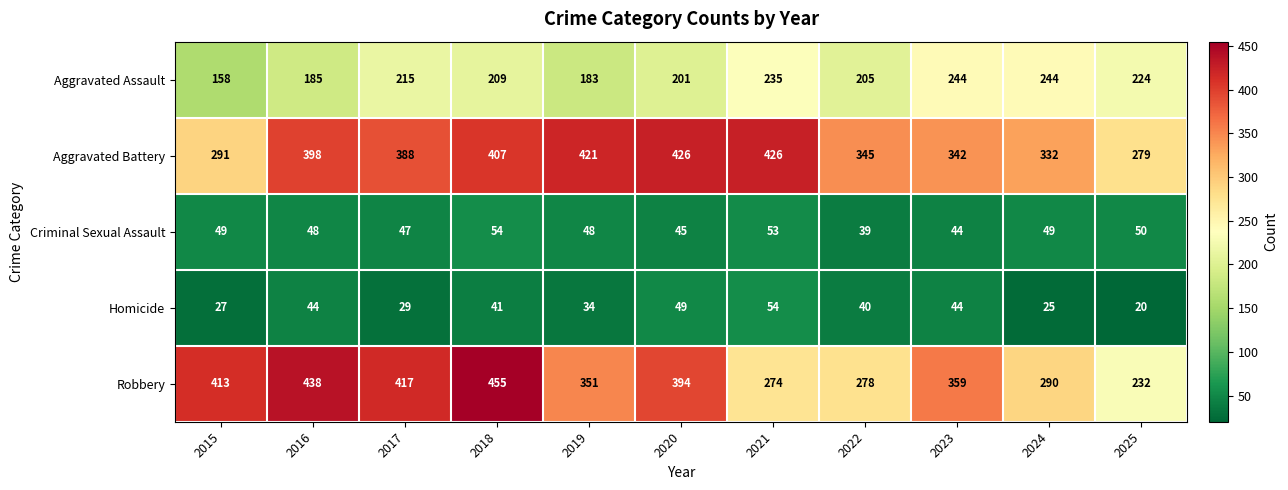

Rank the series at 2019 from highest to lowest value.

Aggravated Battery, Robbery, Aggravated Assault, Criminal Sexual Assault, Homicide